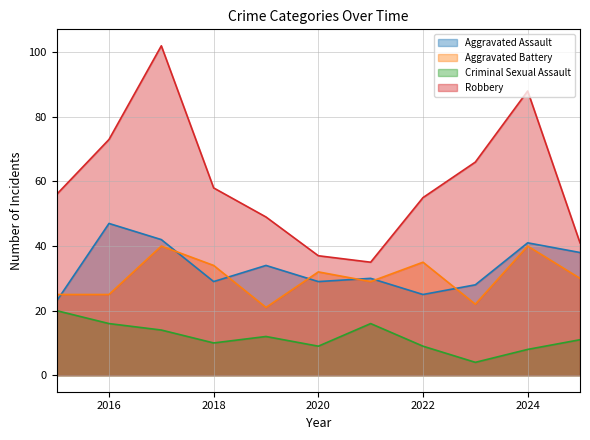

Where does the Aggravated Assault series first go above 30?

2016